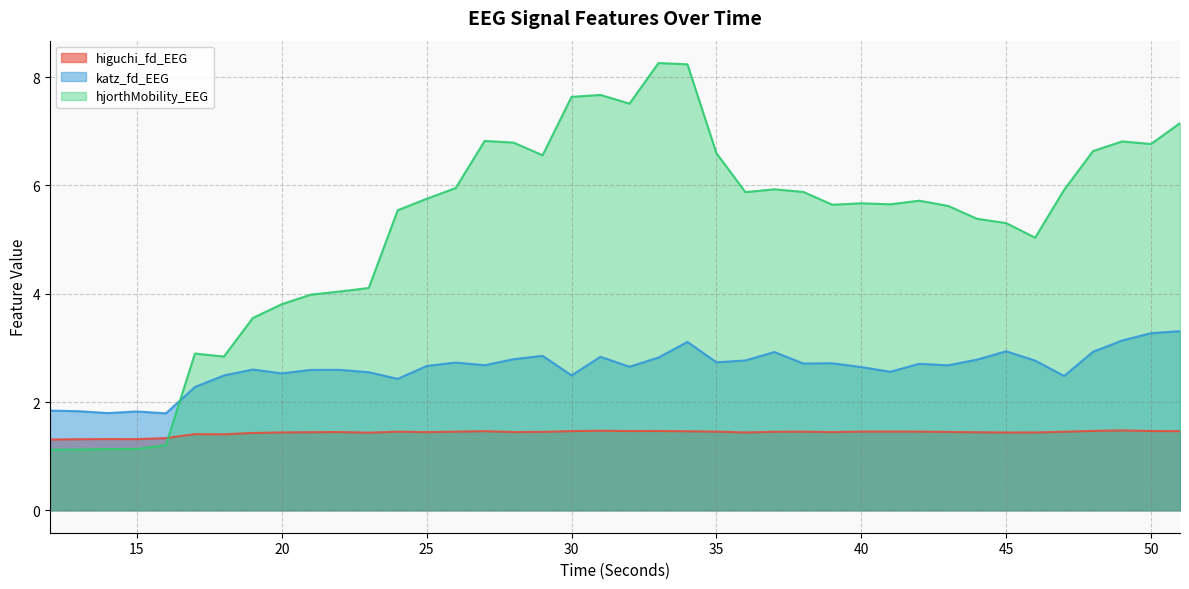

Which series has the largest range (max minus min)?

hjorthMobility_EEG